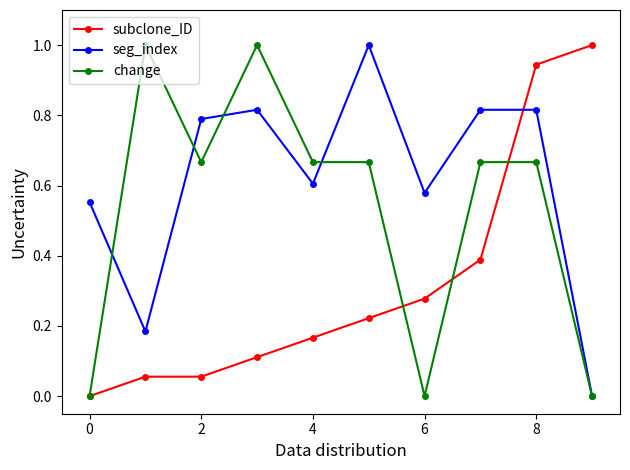

True or false: subclone_ID has more than 1 interior local peaks.

False